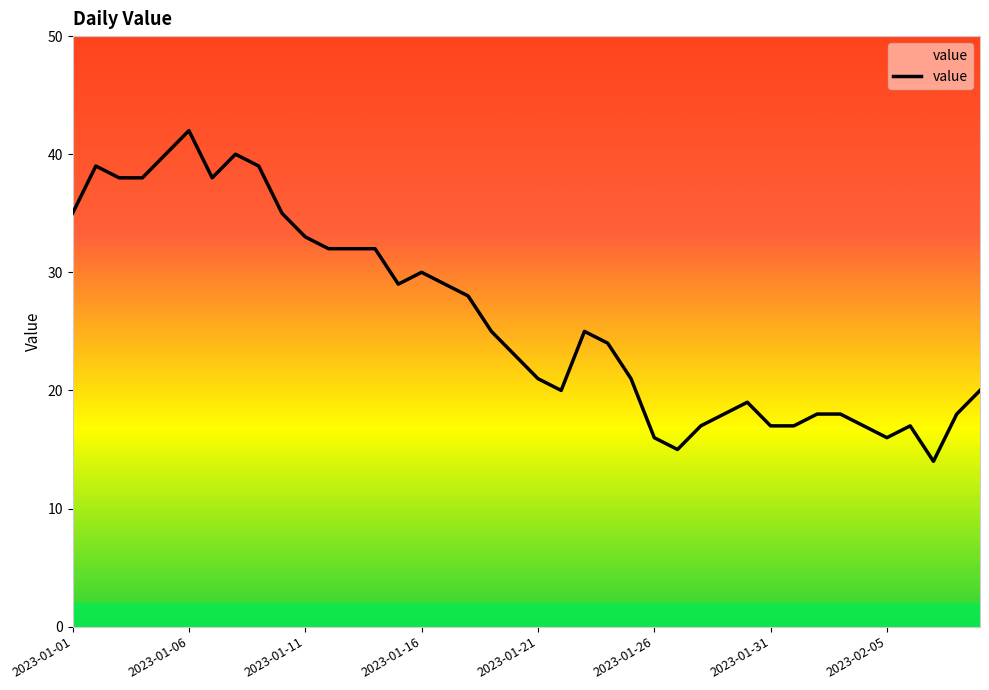

What is the difference between the maximum and minimum values?

28